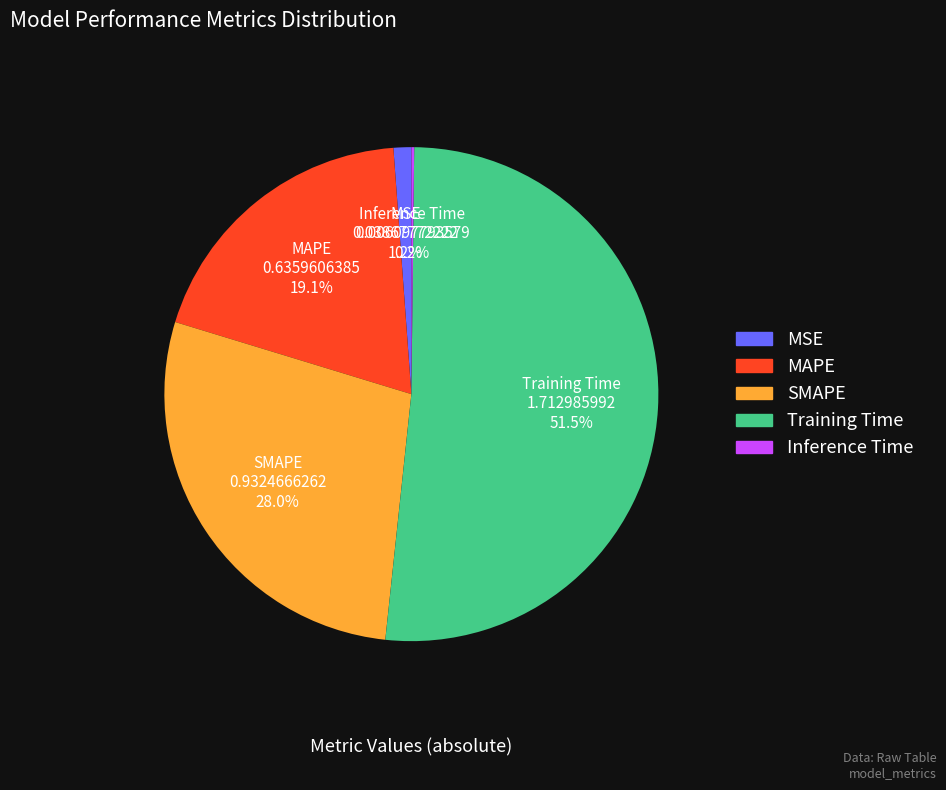

Between SMAPE and MAPE, which is larger?

SMAPE